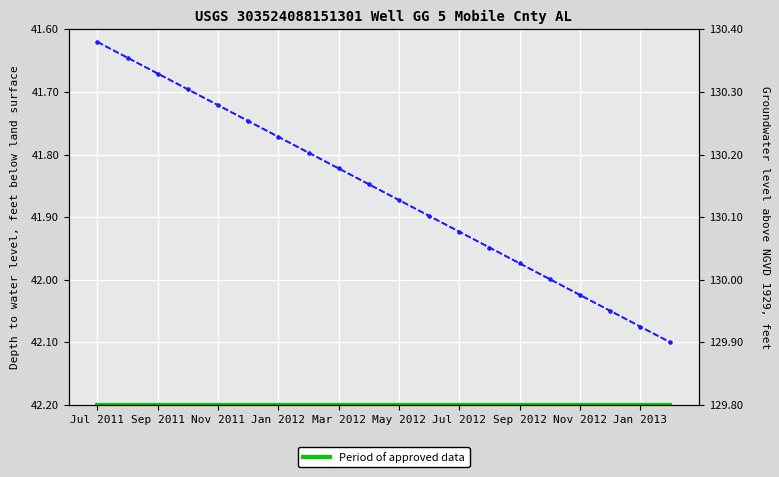

At how many categories does at least one series exceed 44?

20